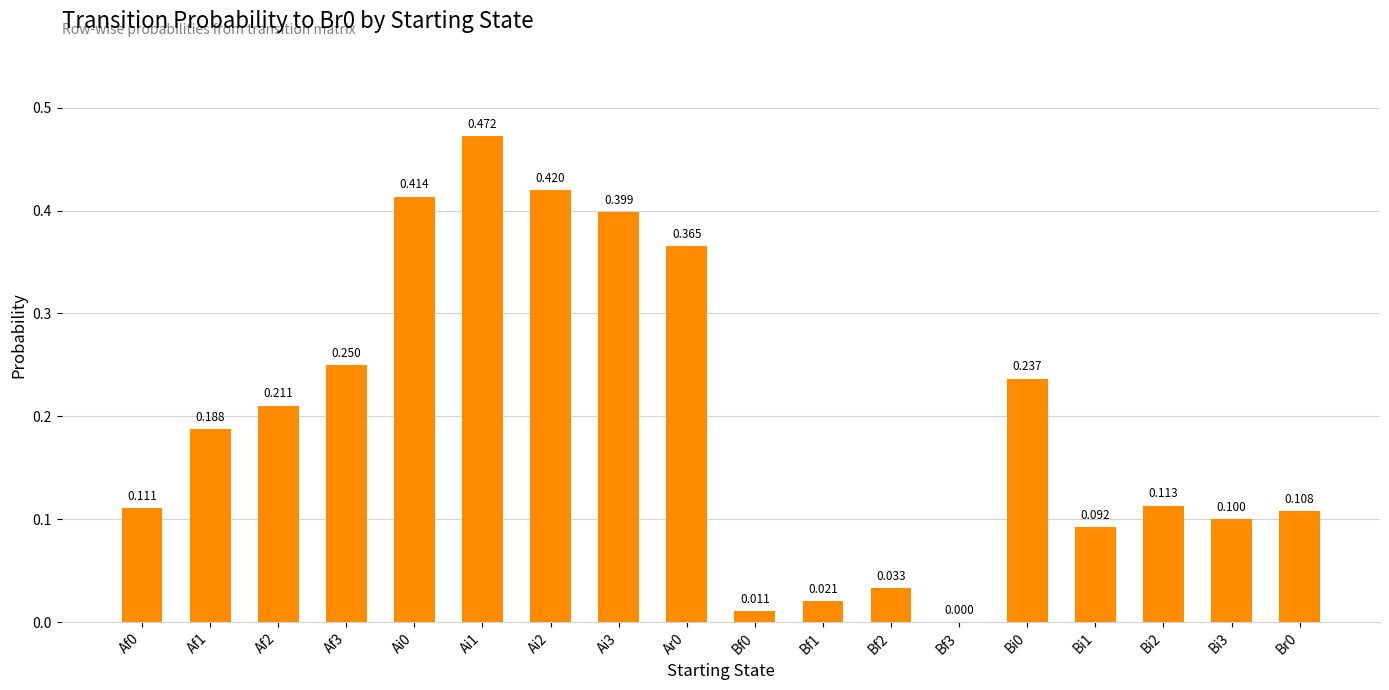

Which has a higher value, Bf0 or Ai1?

Ai1